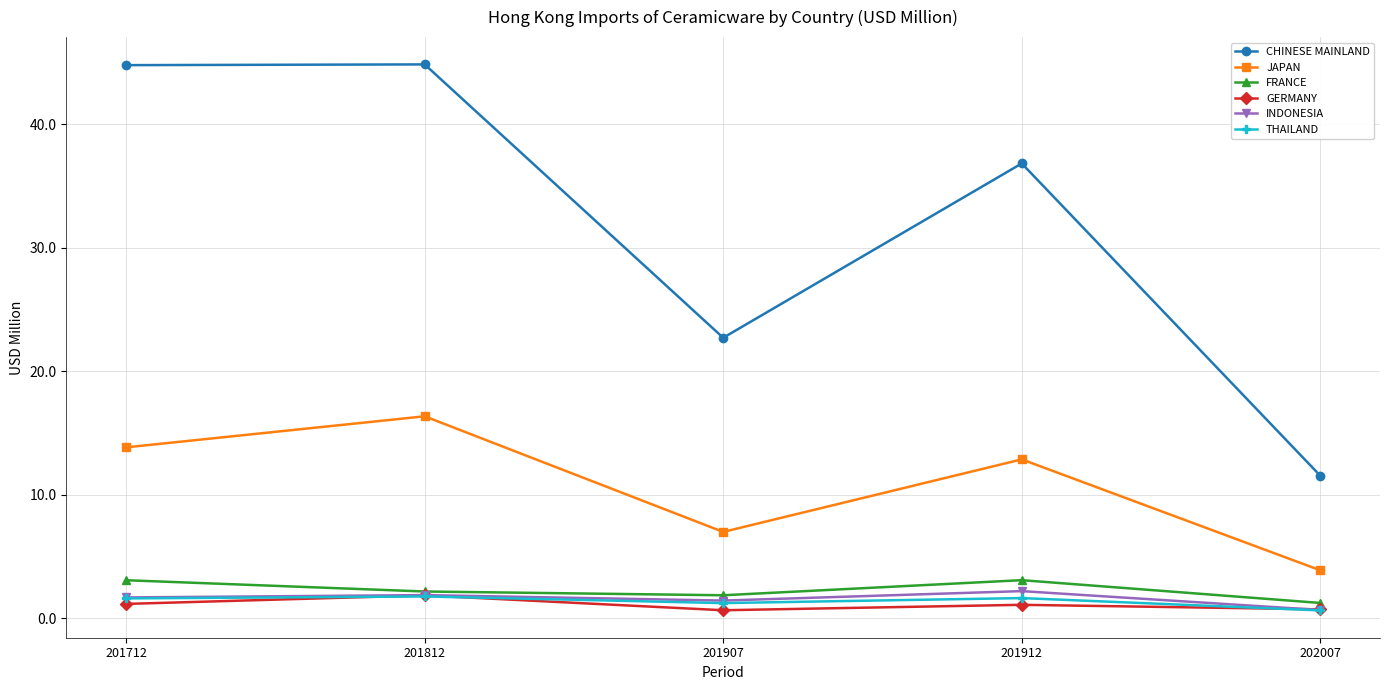

Which category has the lowest value in the CHINESE MAINLAND series?

202007